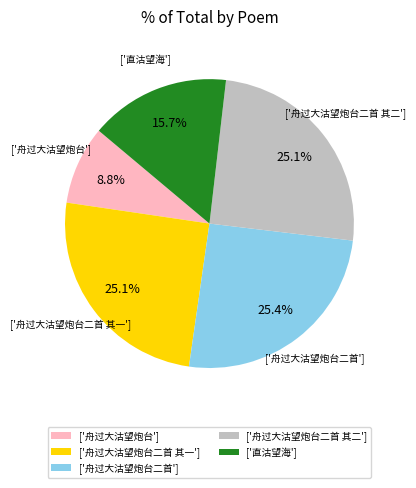

Approximately how many times larger is the value at ['直沽望海'] compared to ['舟过大沽望炮台二首 其二']?

0.6